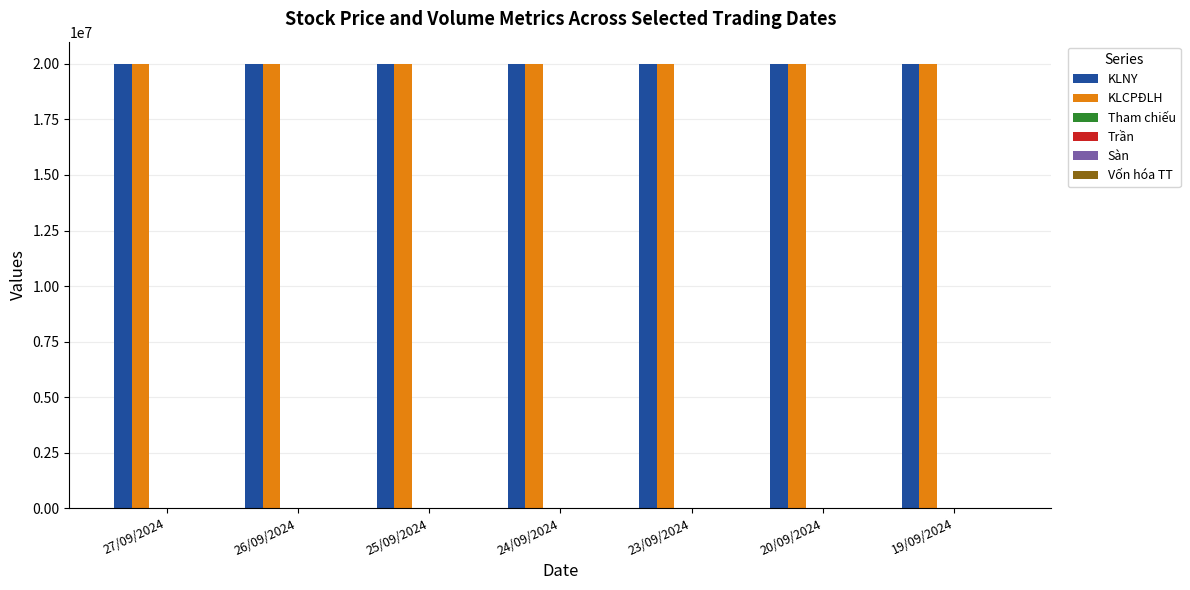

What is the greatest value displayed?

20000000